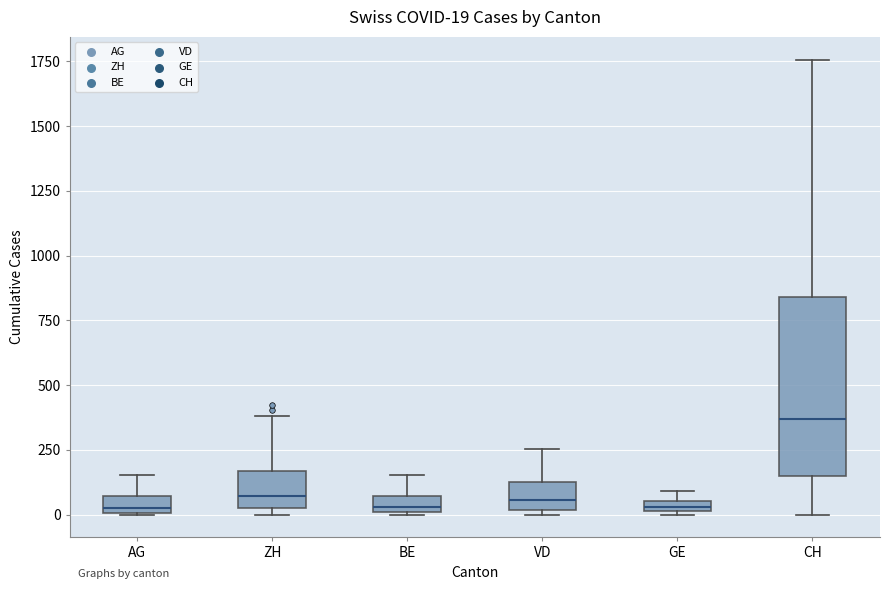

Which box is the tallest, from its lower edge to its upper edge?

CH